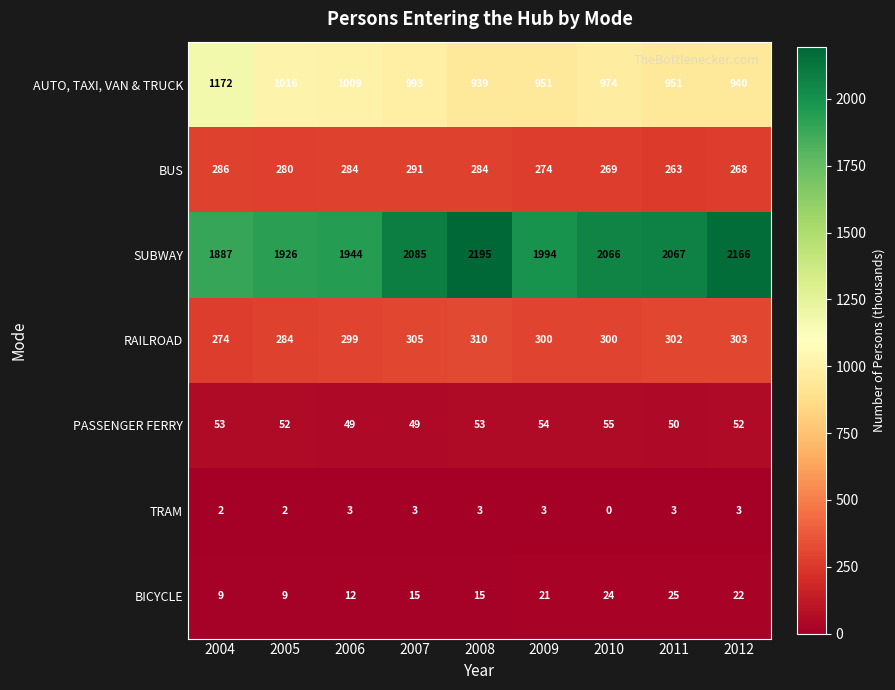

What is the total value across all series at 2008?

3799